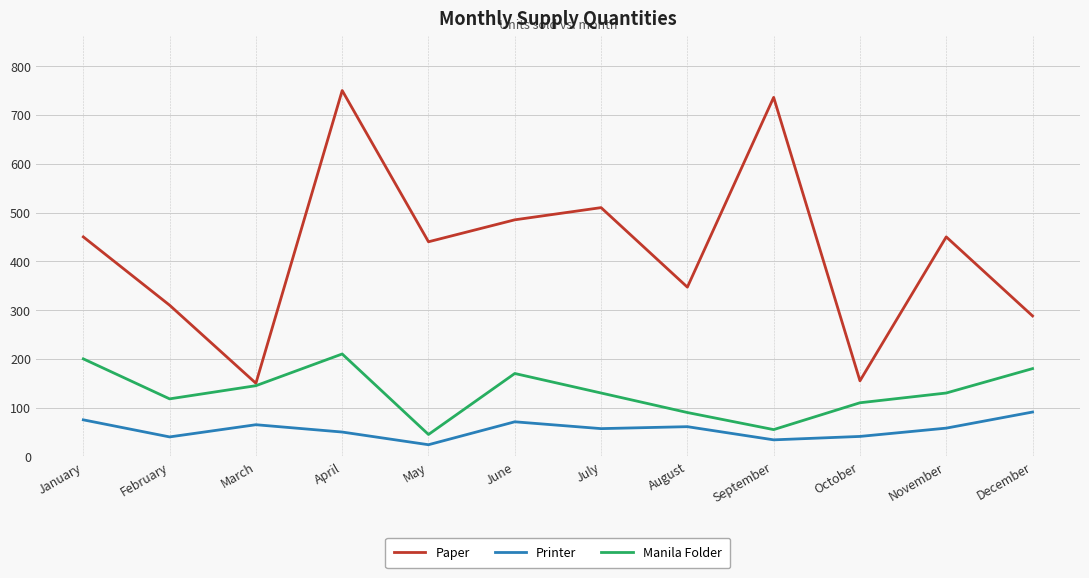

What is the difference between the highest and lowest values at January?

375